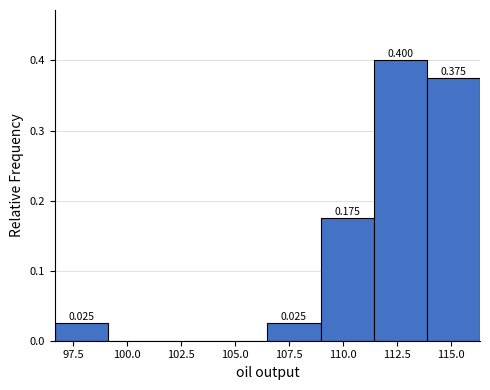

Over which range of the x-axis is the bar tallest?

111.5 to 114.0